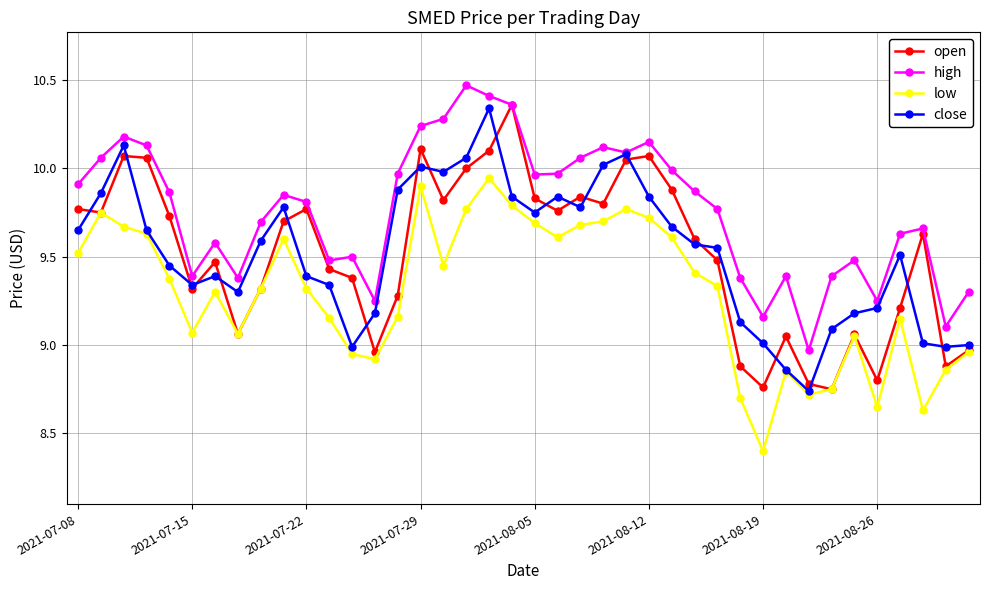

True or false: high has more than 1 interior local peaks.

True